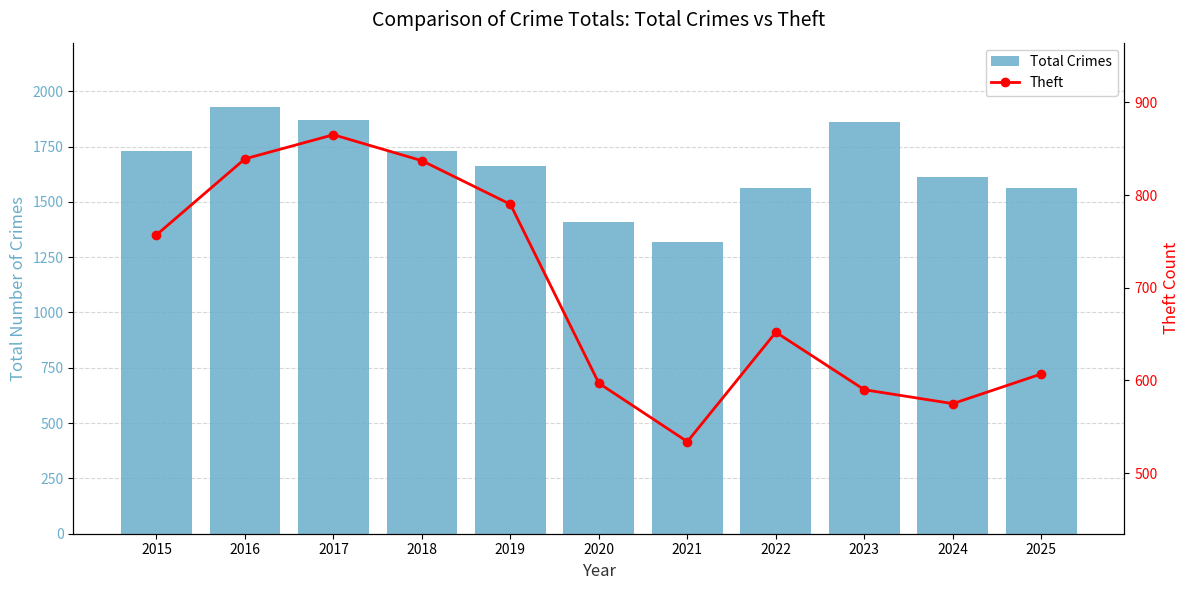

The value of Theft at 2024 is 901. True or false?

False